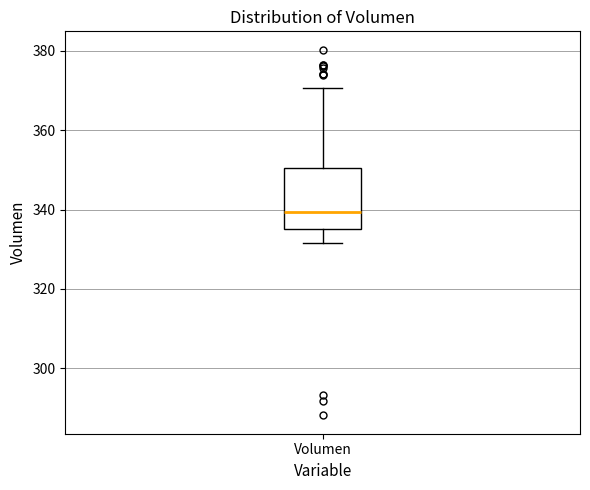

Transcribe this box plot: give where the median line is, the range the box spans, and where the two whiskers end, as read against the y-axis. The values are not printed on the chart, so give them approximately, as read against the axis.

median 340, box 336 to 350, whiskers 332 to 370